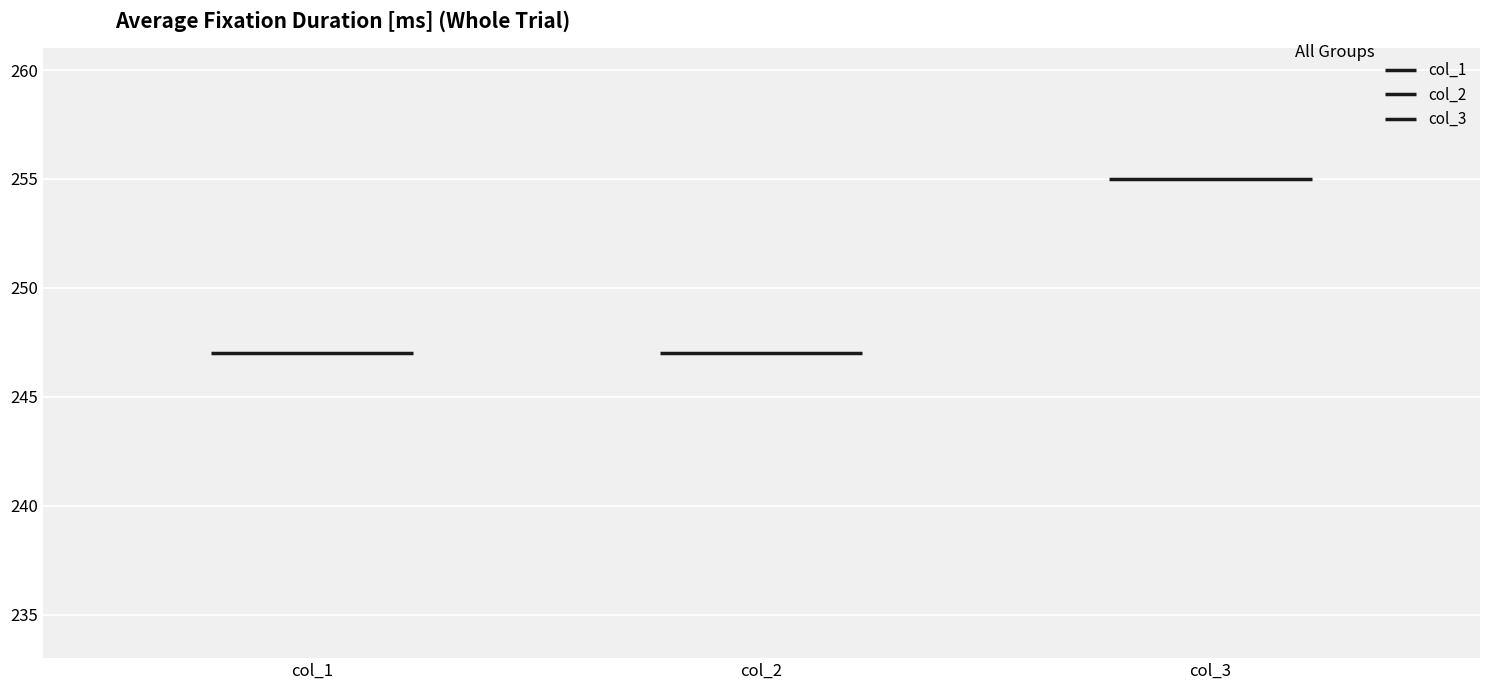

What is the difference between the highest and lowest values at 12?

8